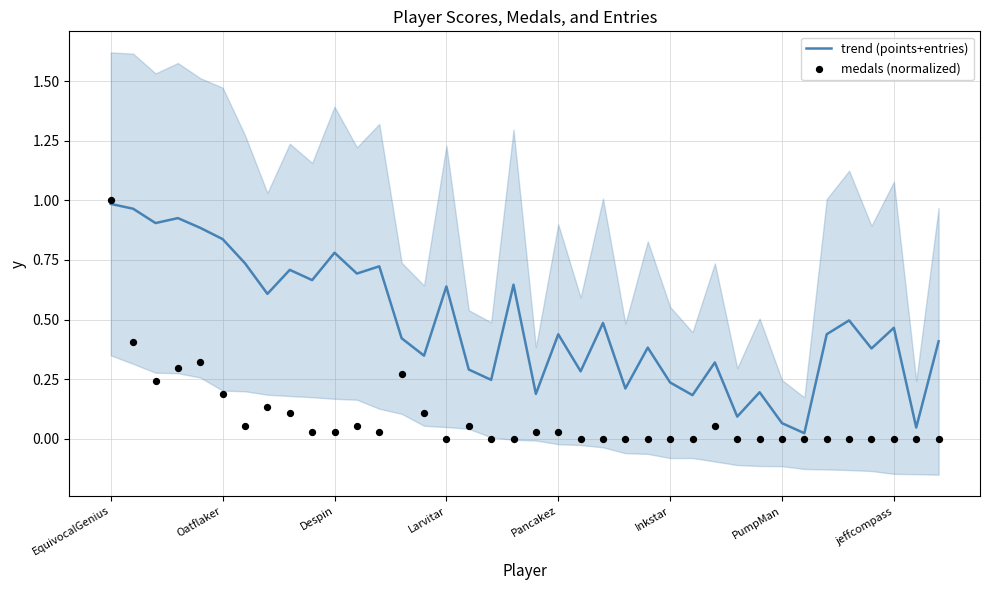

Which series has the largest Y range (max minus min)?

medals (normalized)